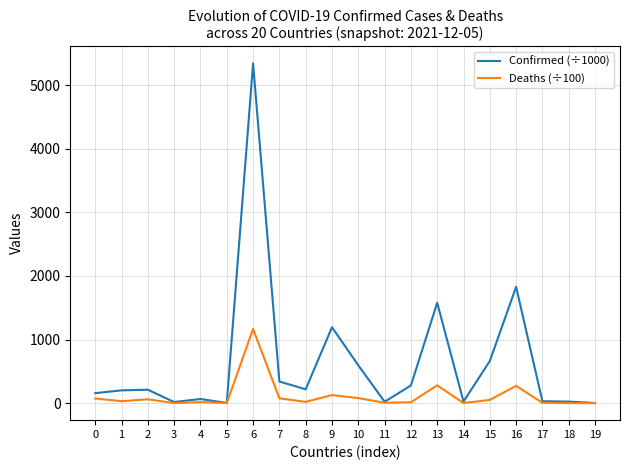

What is the difference between the second highest and second lowest values in the Confirmed (÷1000) series?

1823.3